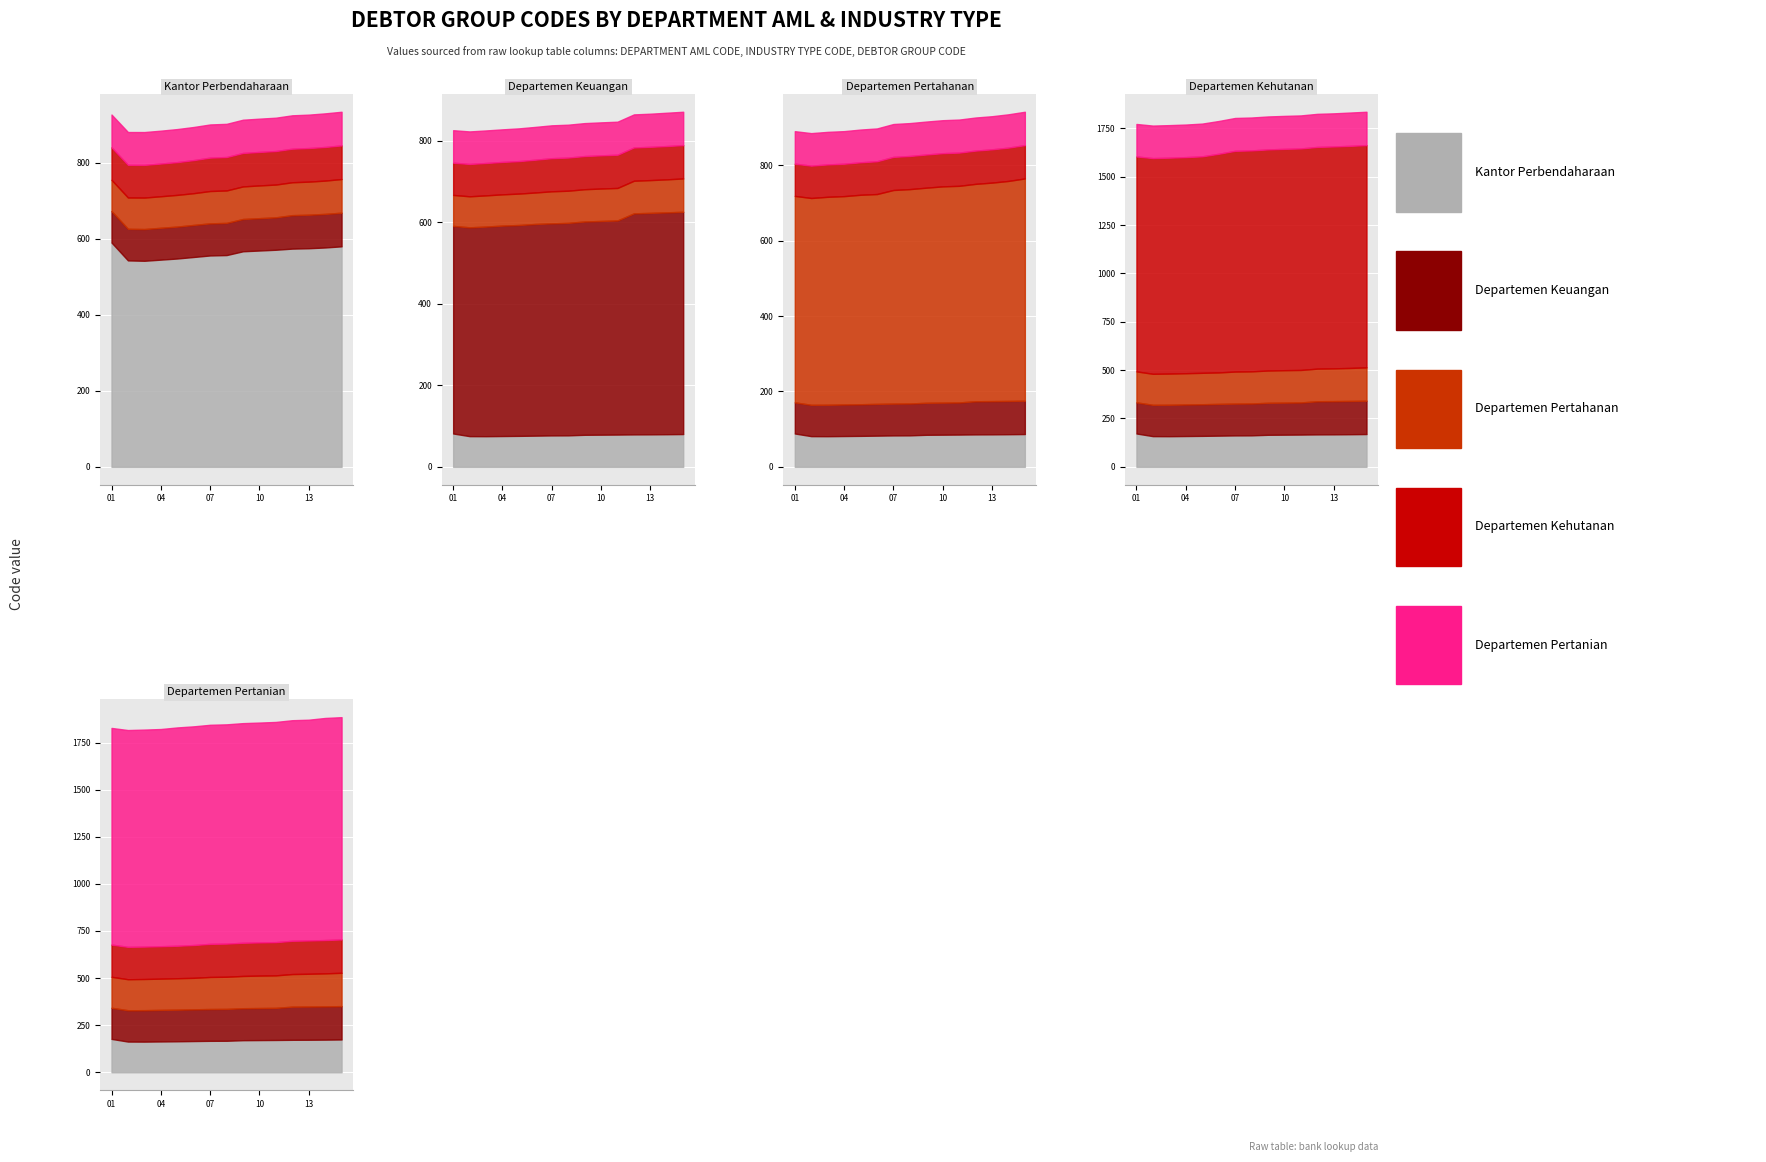

How many series are shown in this chart?

5